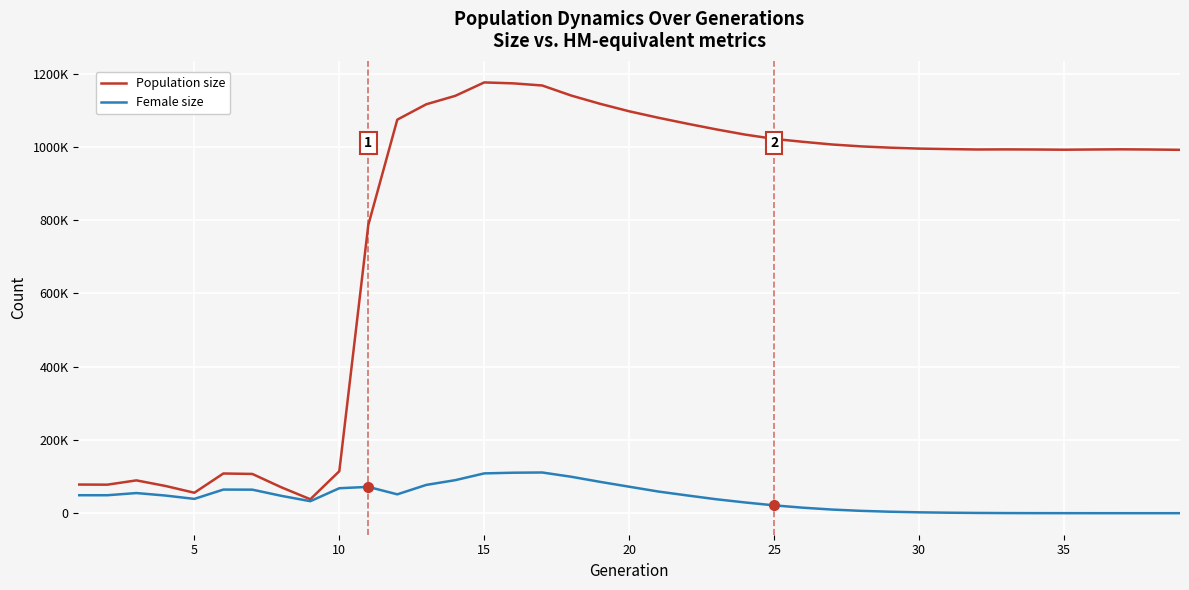

Which category has the lowest value across all series?

38